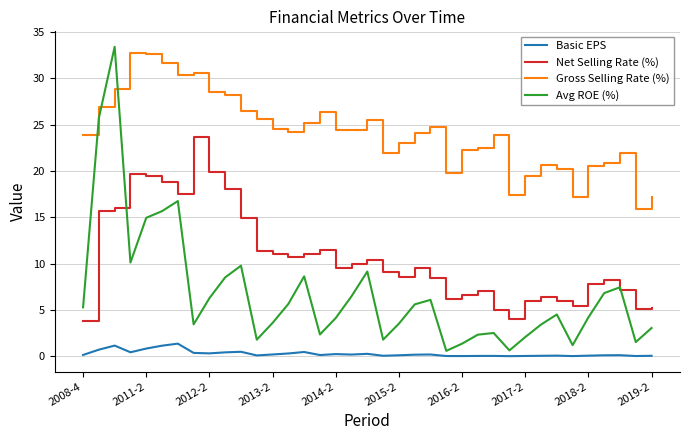

What is the lowest value of the Net Selling Rate (%) series?

3.8